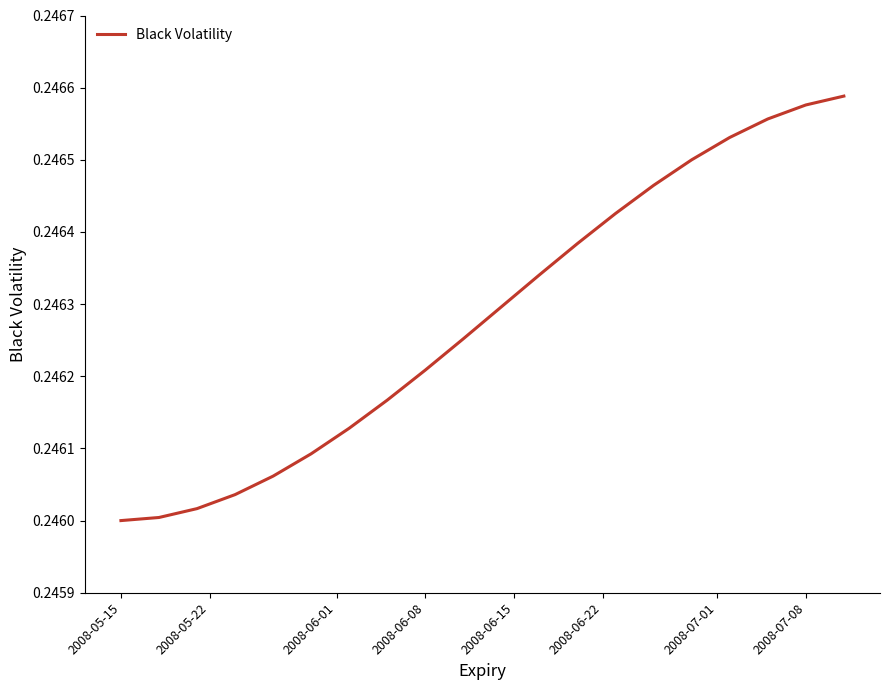

Between 2008-07-08 and 2008-05-15, which is larger?

2008-07-08